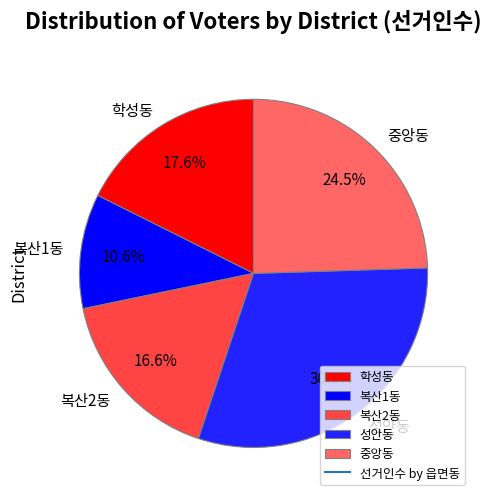

True or false: 중앙동 accounts for 37% of the total.

False